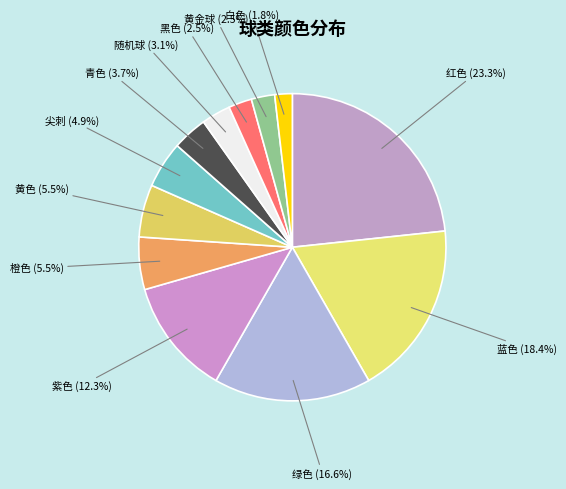

Count the number of slices in the pie.

12